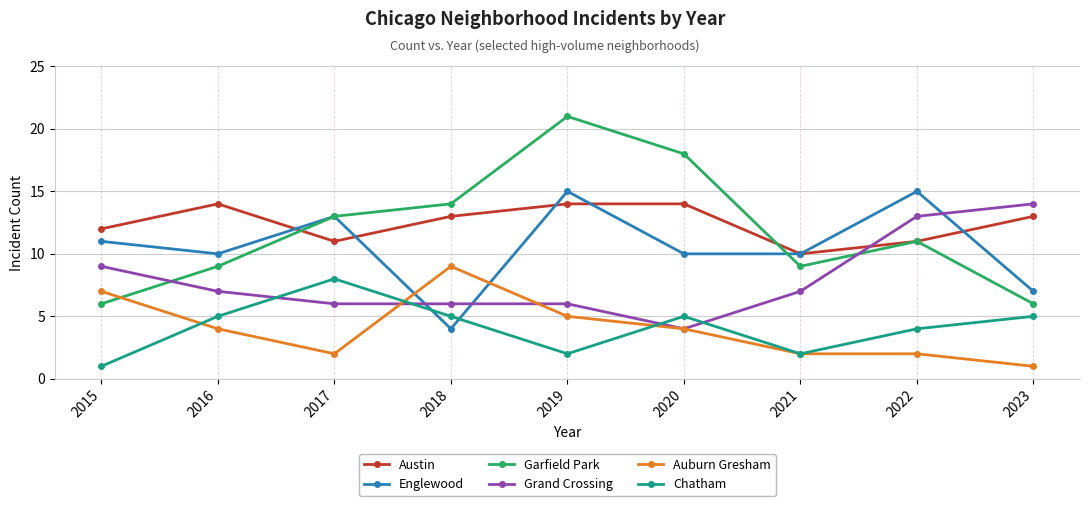

Which series has the largest range (max minus min)?

Garfield Park